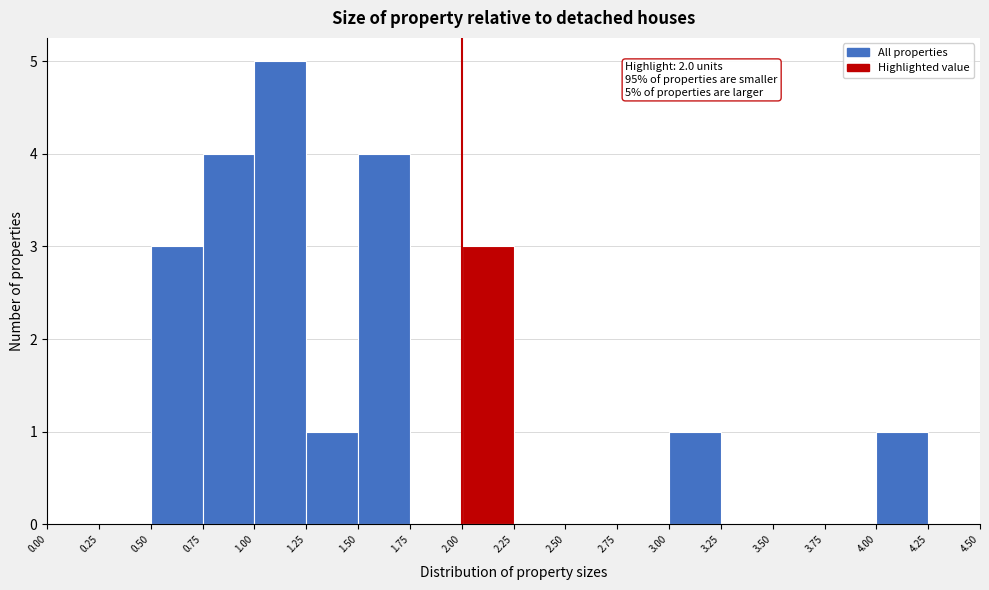

Over which range of the x-axis is the bar tallest?

1.00 to 1.25